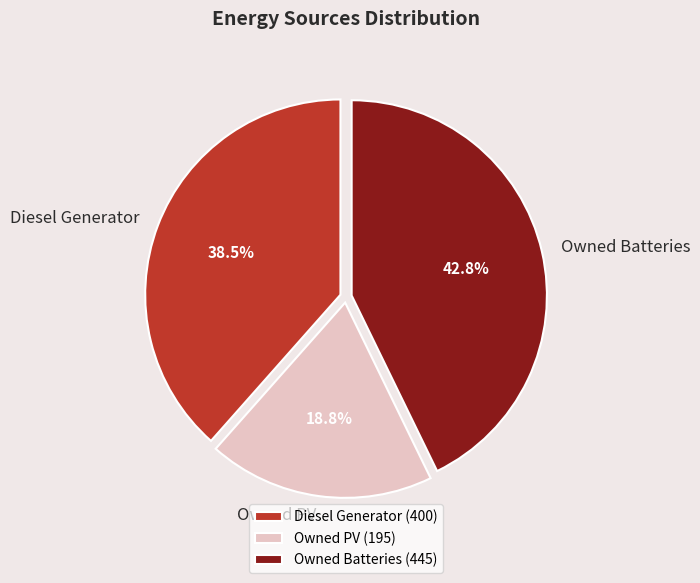

Approximately how many times larger is the value at Owned Batteries compared to Owned PV?

2.3